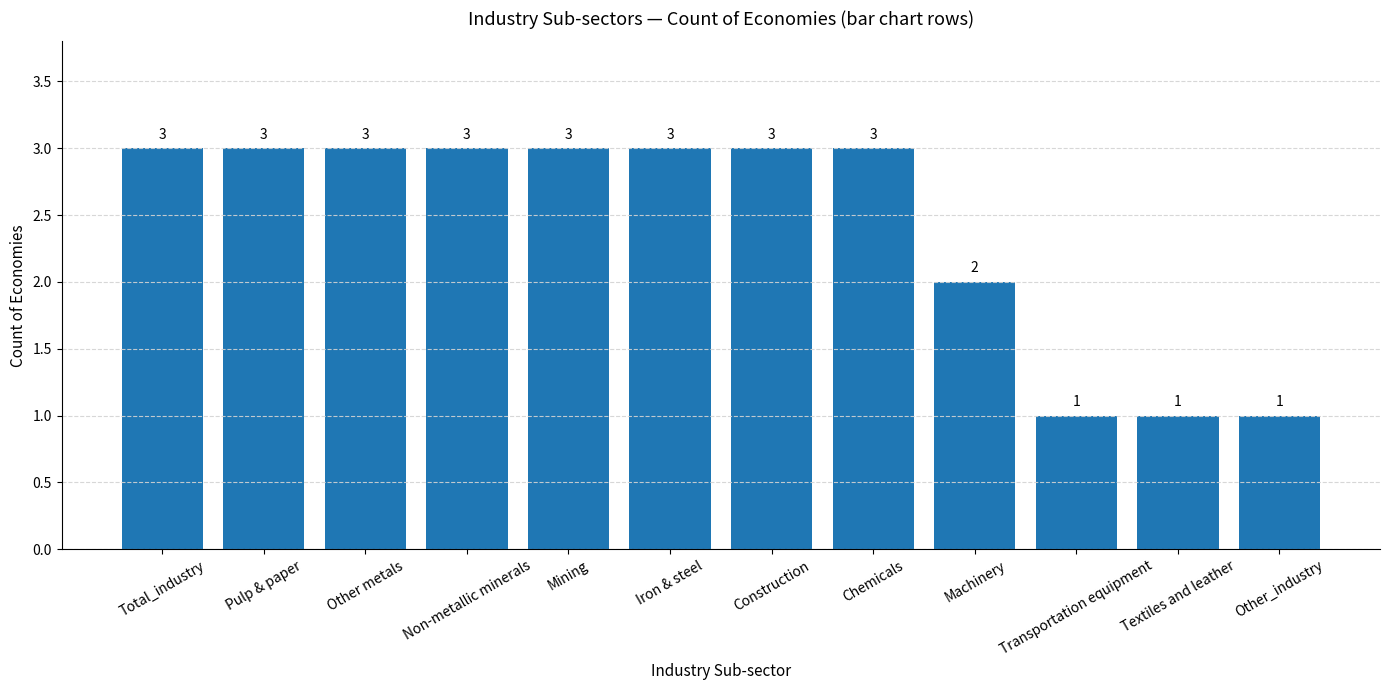

Reading right to left, transcribe all the data shown in this chart.

1	1	1	2	3	3	3	3	3	3	3	3